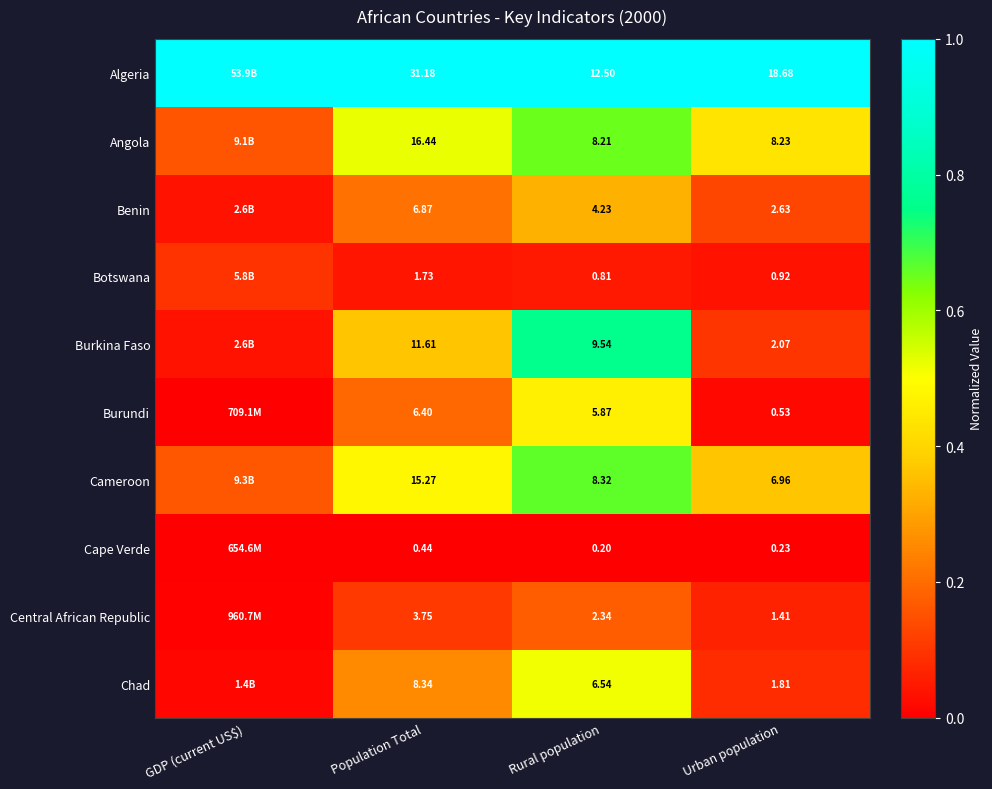

Between Population Total and Urban population, which is larger?

Population Total